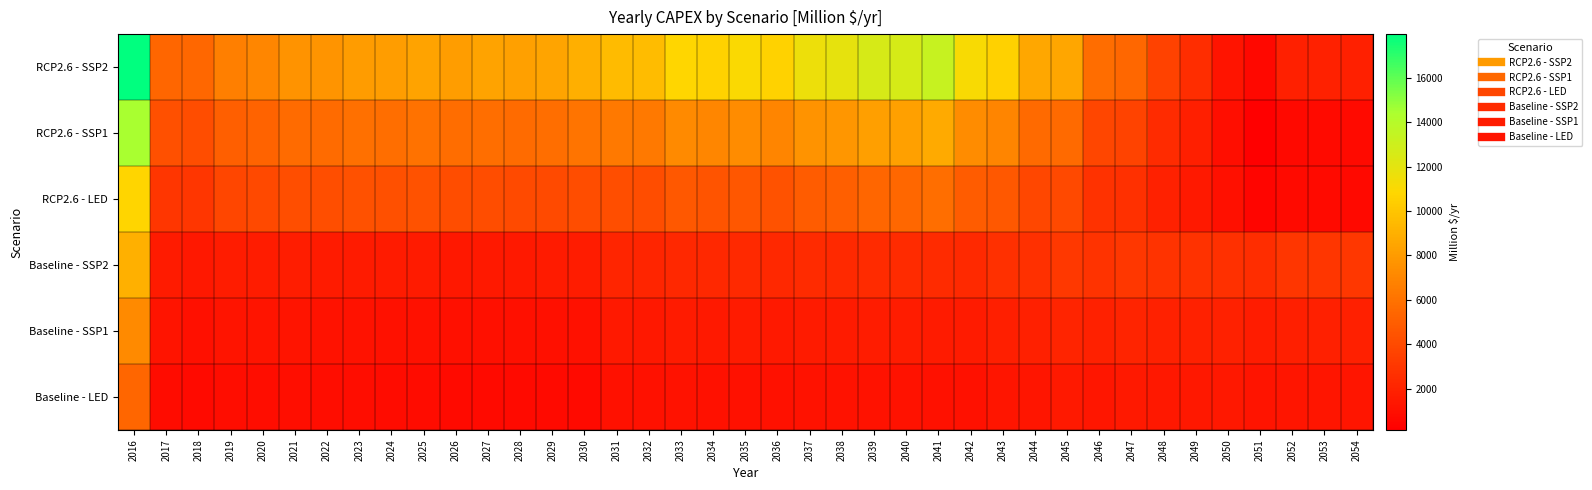

How many distinct data groups are displayed?

6